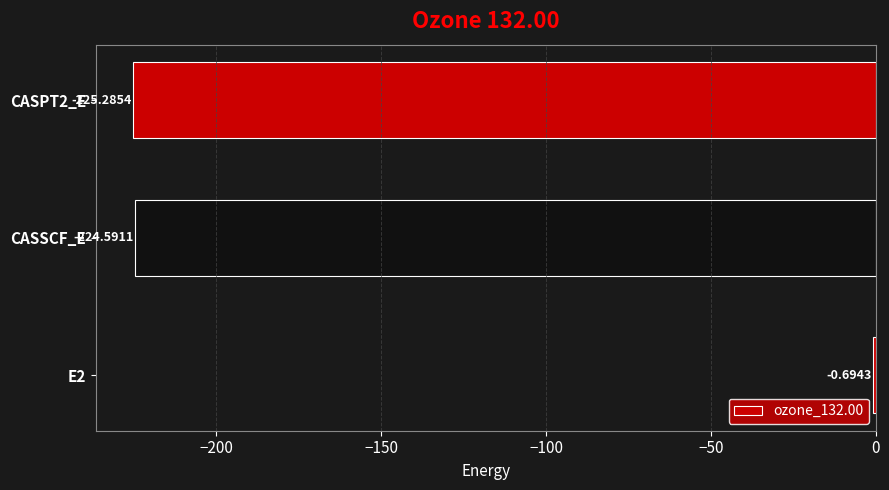

Which has a higher value, E2 or CASSCF_E?

E2